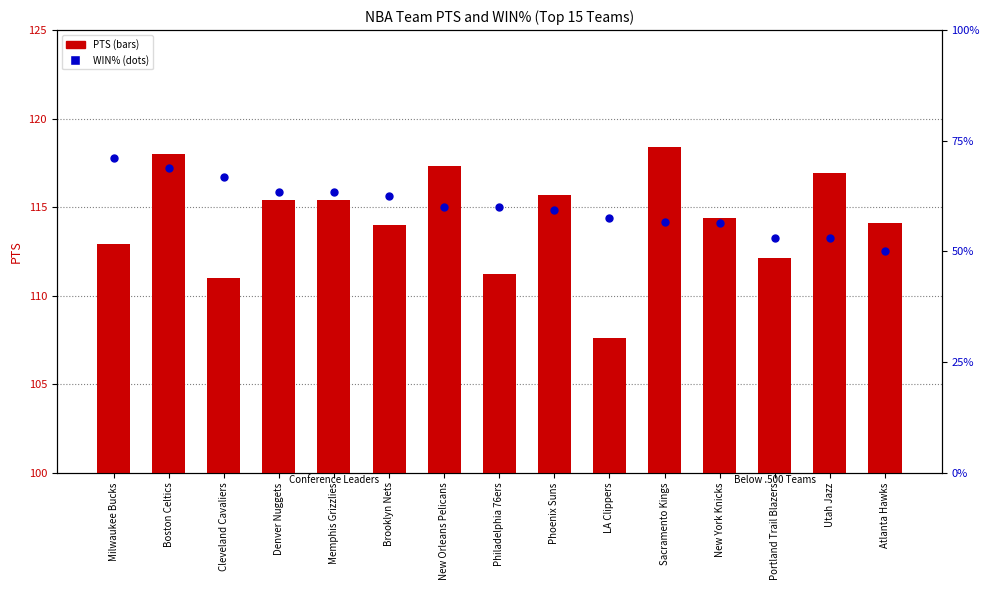

Which series reaches the maximum Y coordinate?

PTS